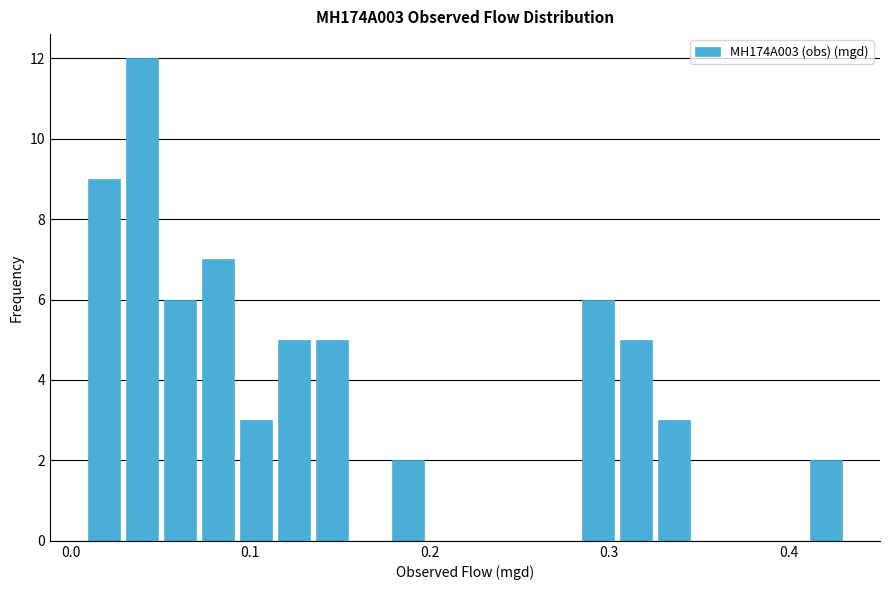

Around what value on the x-axis is the tallest bar? Give the approximate position of its centre, as read against the axis.

0.04